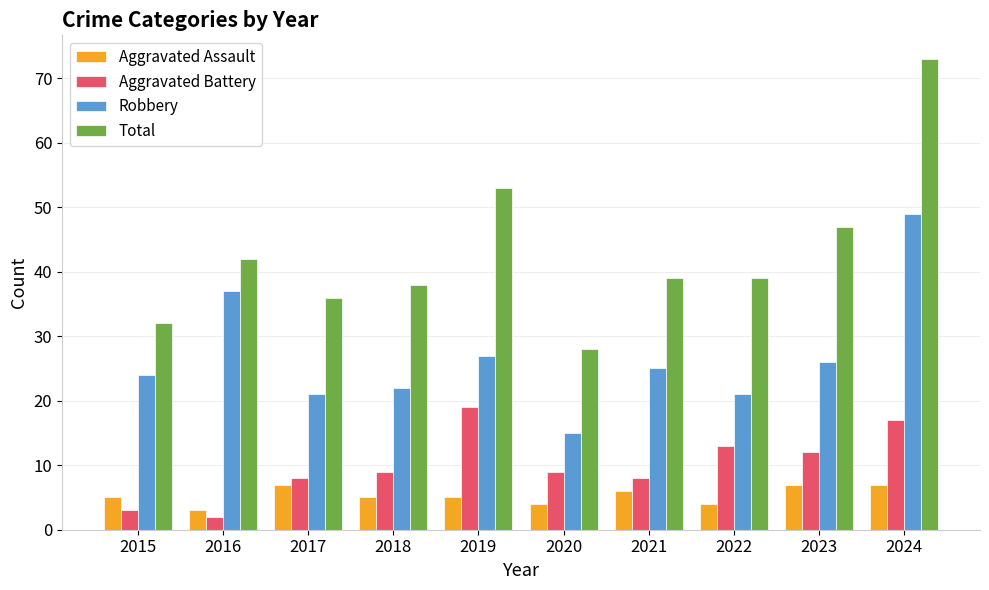

What is the average value of the Aggravated Assault series?

5